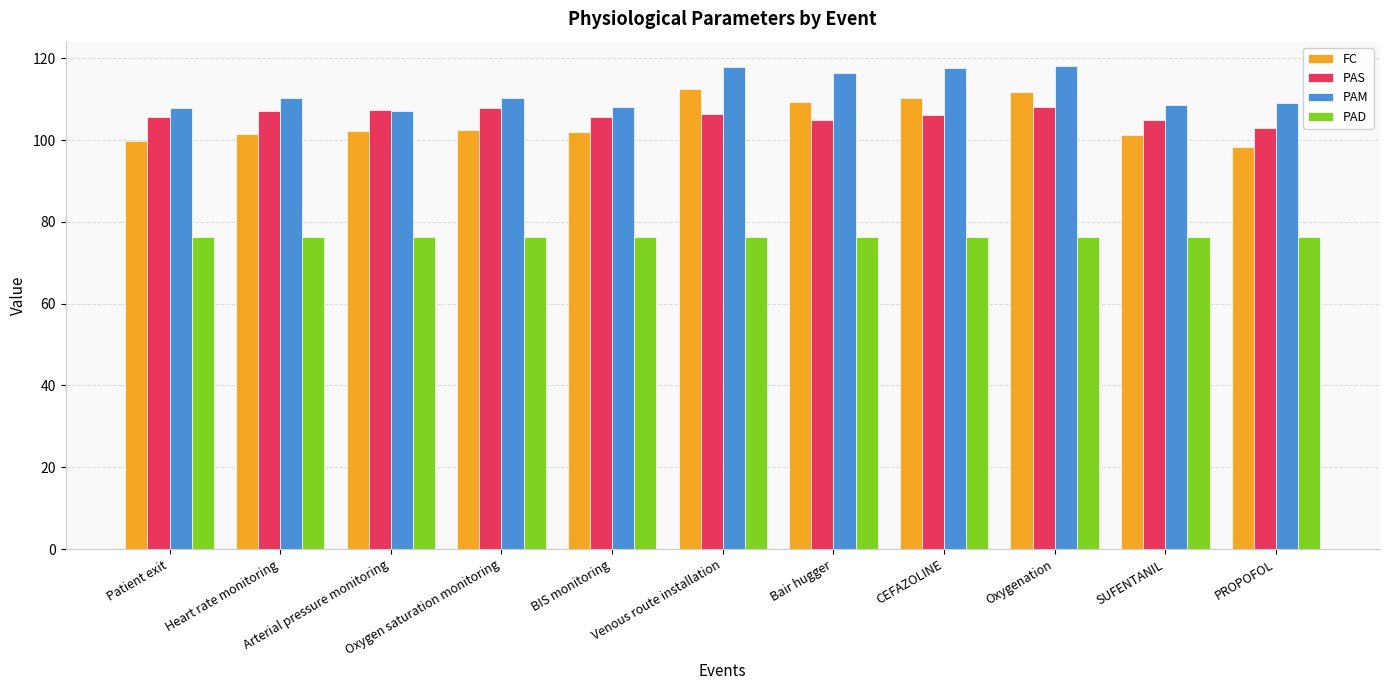

At CEFAZOLINE, list the series in order from largest to smallest.

PAM, FC, PAS, PAD